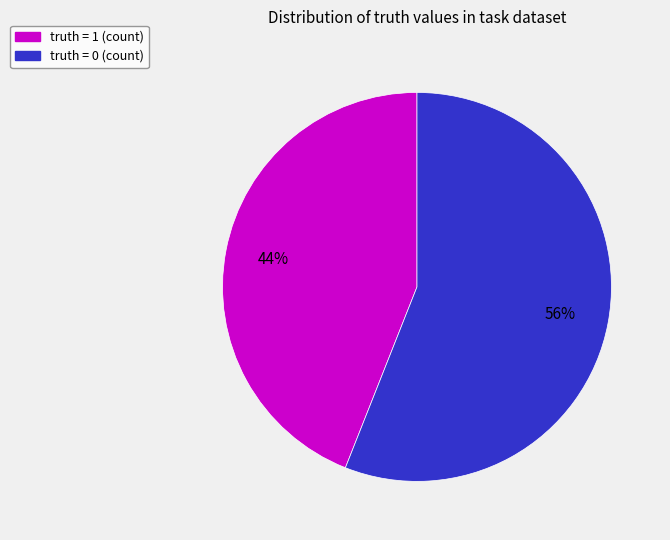

To the nearest percent, what is the average slice percentage?

50%